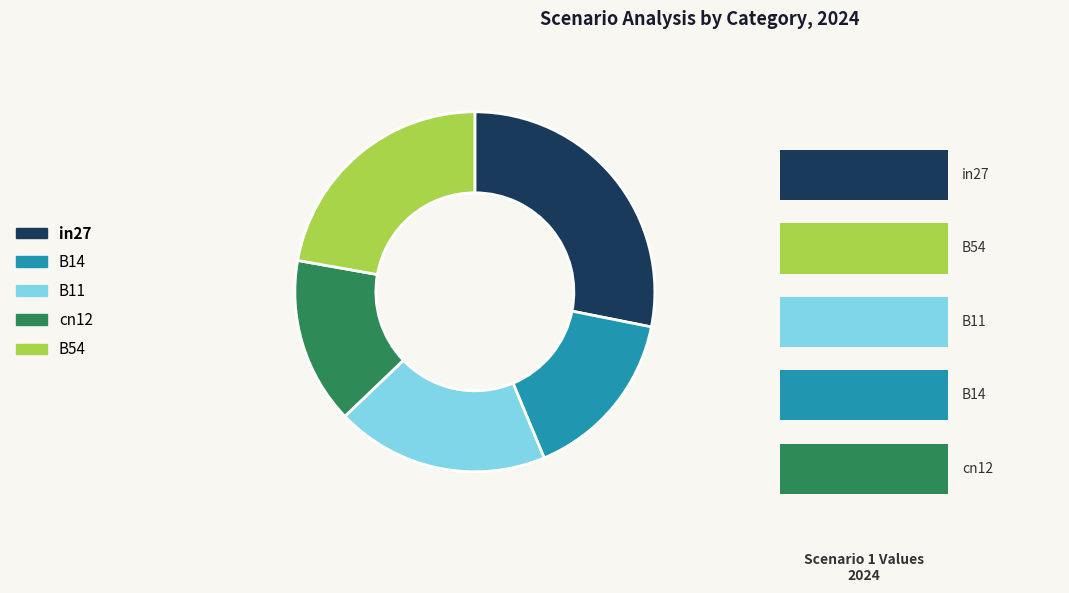

How many segments does this pie chart have?

5